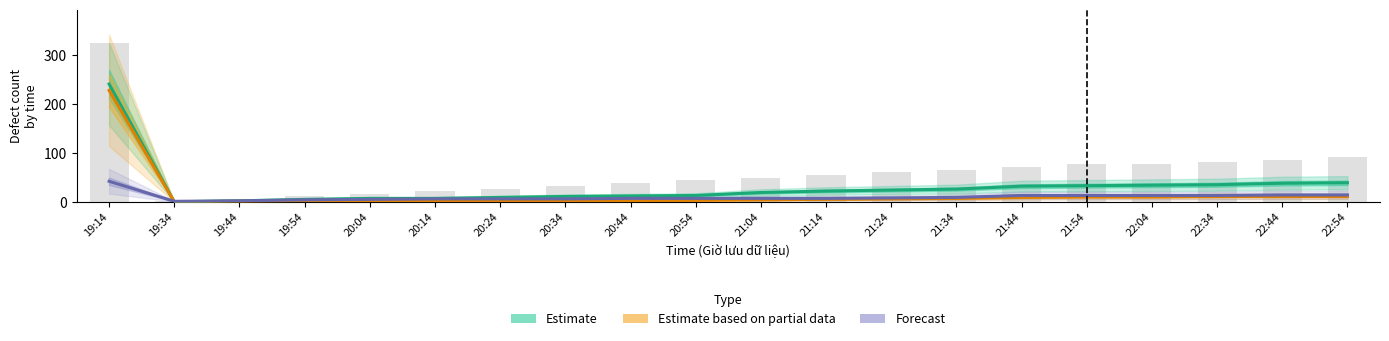

What is the value of the Forecast bar at the 10th from the left?

7